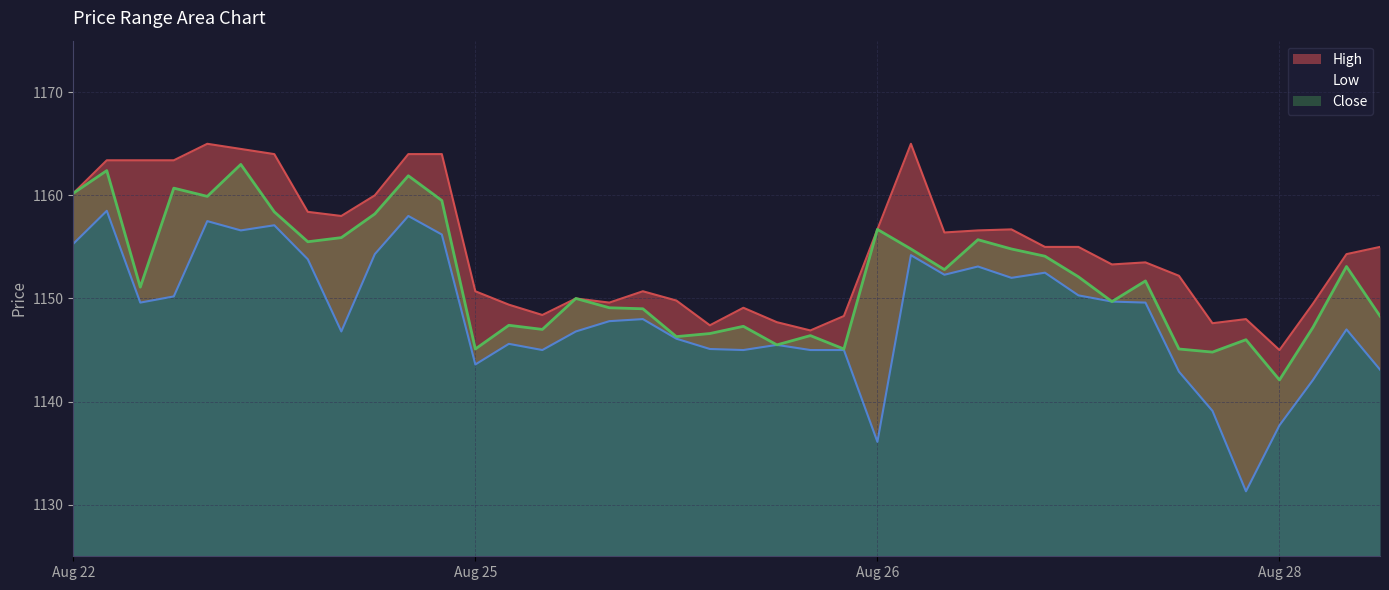

True or false: High and Close intersect in this chart.

False